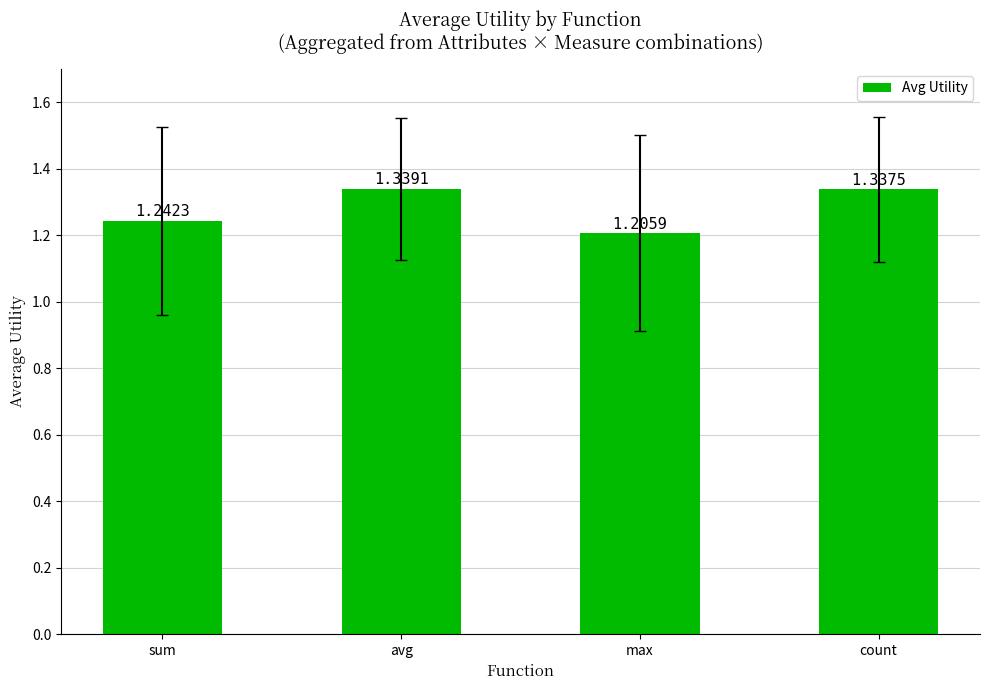

At which category does the chart reach its minimum across all series?

max